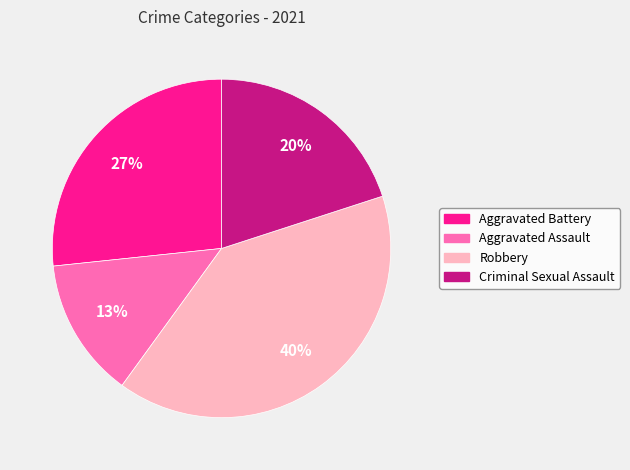

Between Criminal Sexual Assault and Aggravated Battery, which is larger?

Aggravated Battery